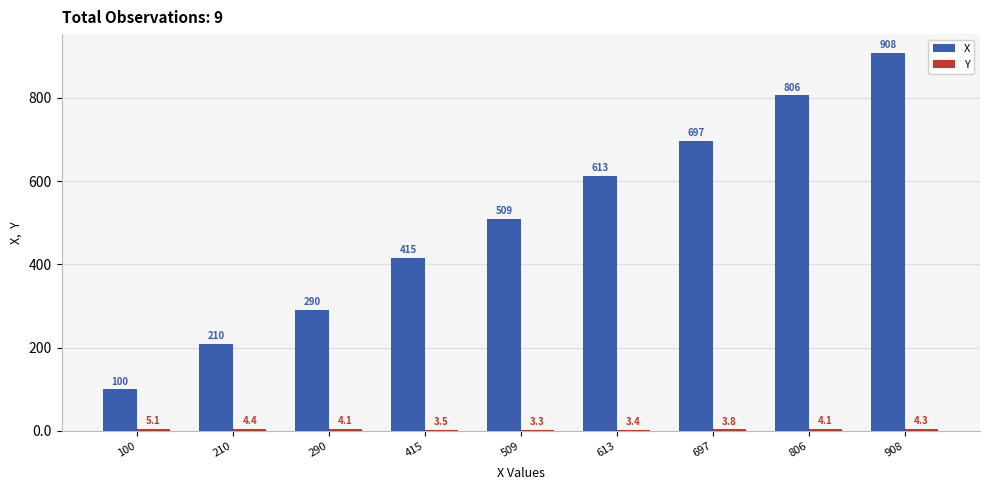

Which category has the lowest value across all series?

509